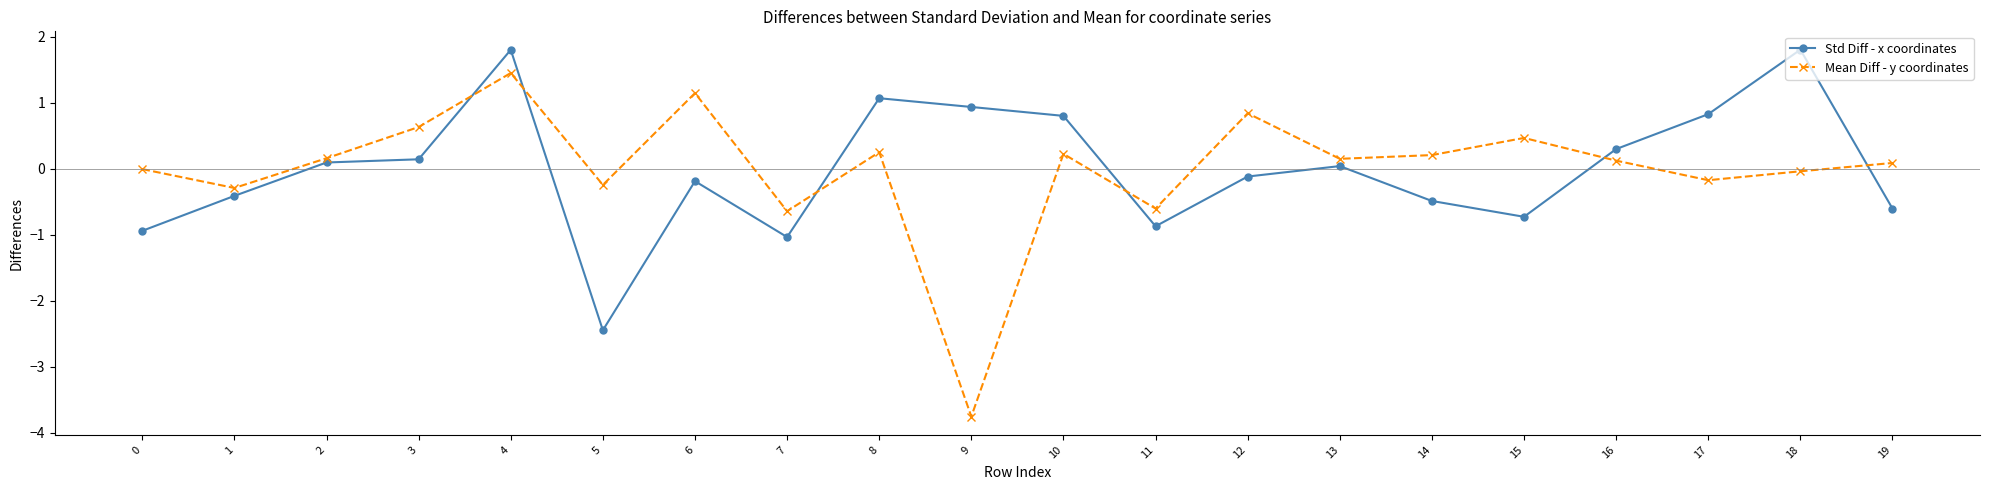

Which series changed the most between 4 and 7?

Std Diff - x coordinates